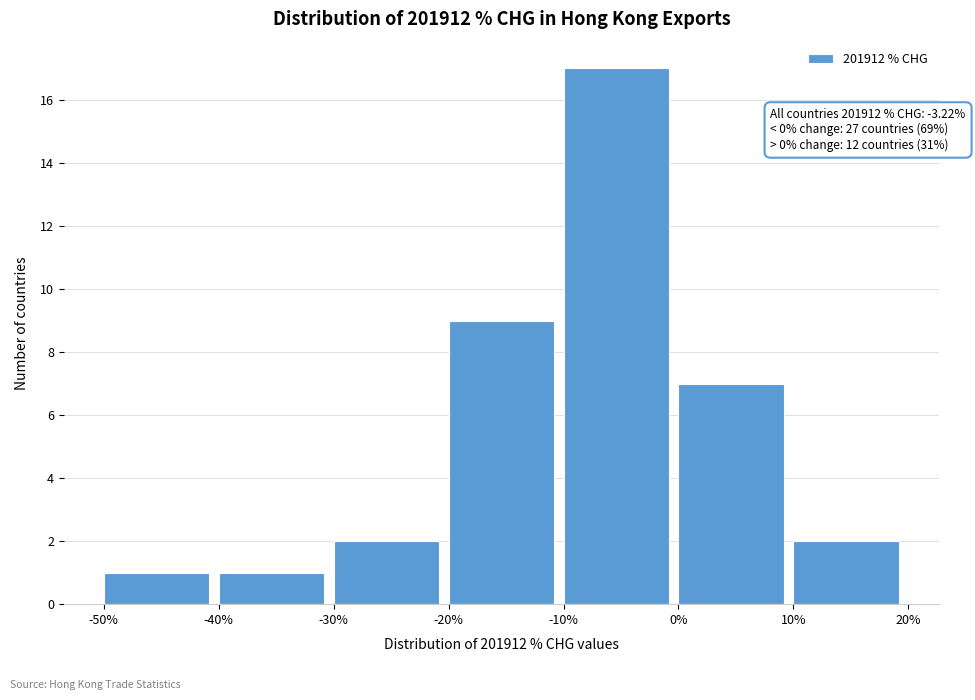

Which range on the x-axis has the tallest bar?

-10% to 0%